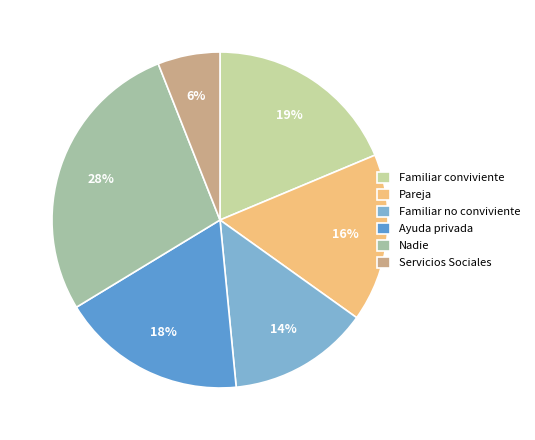

Is Familiar conviviente the majority of the pie?

No